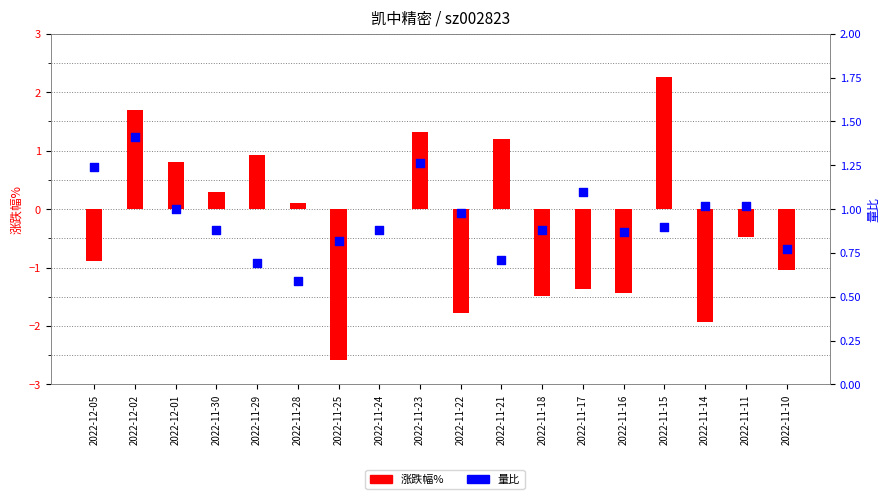

What is the total value across all series at 2022-11-22?

-0.8